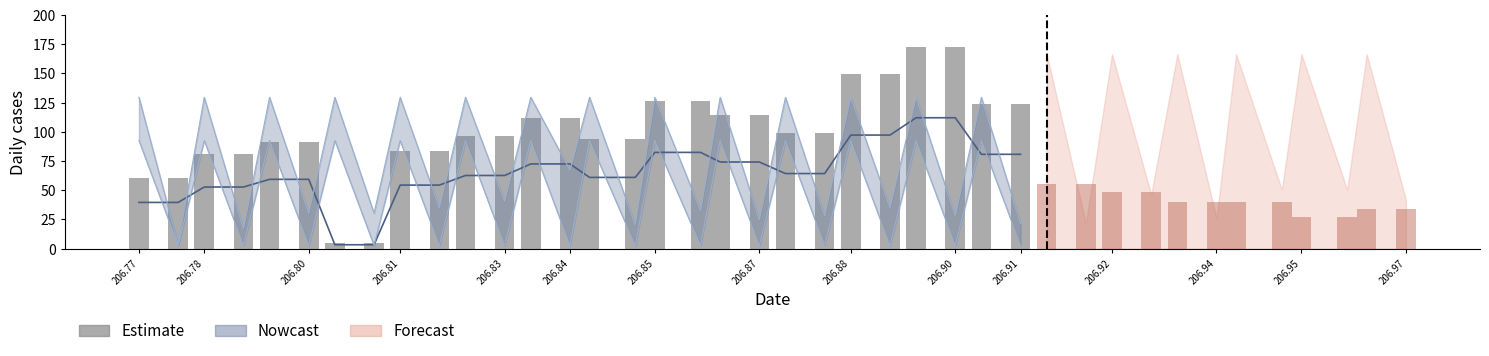

Which has a higher value, 206.81 or 206.80?

206.80